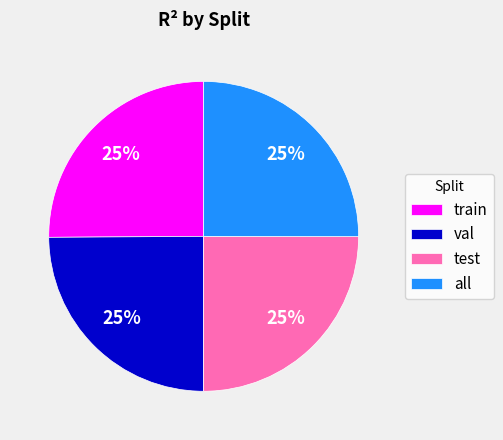

True or false: val accounts for 31% of the total.

False